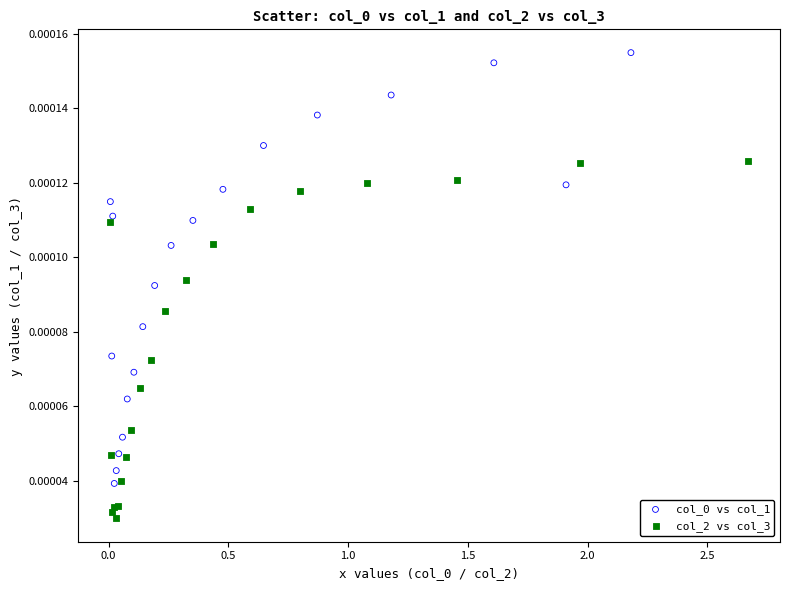

Which series contains the lowest Y value?

col_2 vs col_3